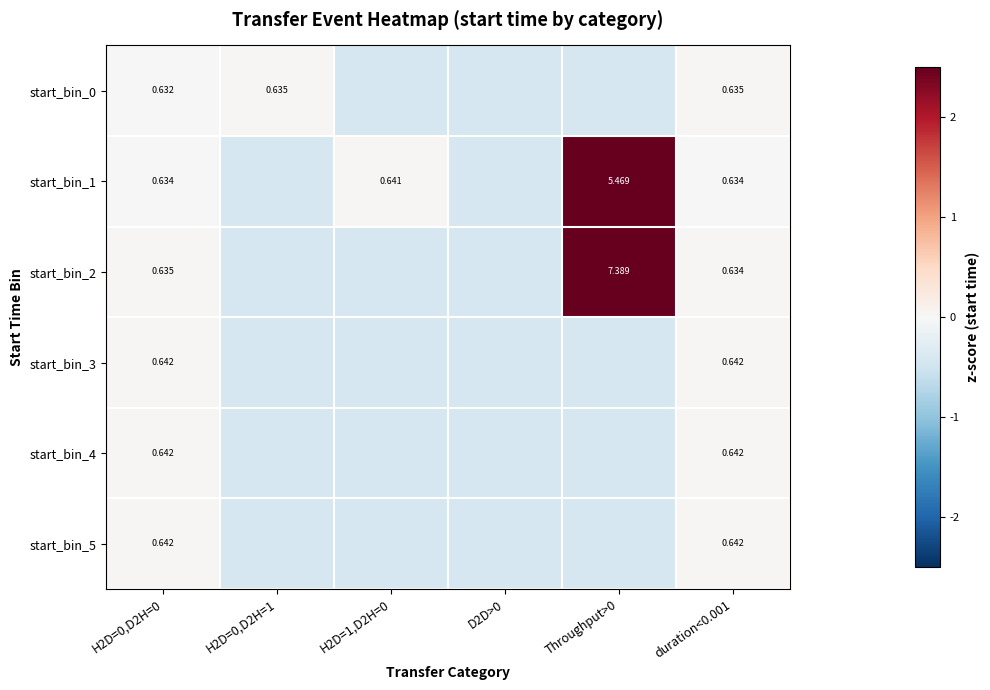

Is the value of start_bin_0 at duration<0.001 greater than the value of start_bin_3 at duration<0.001?

No